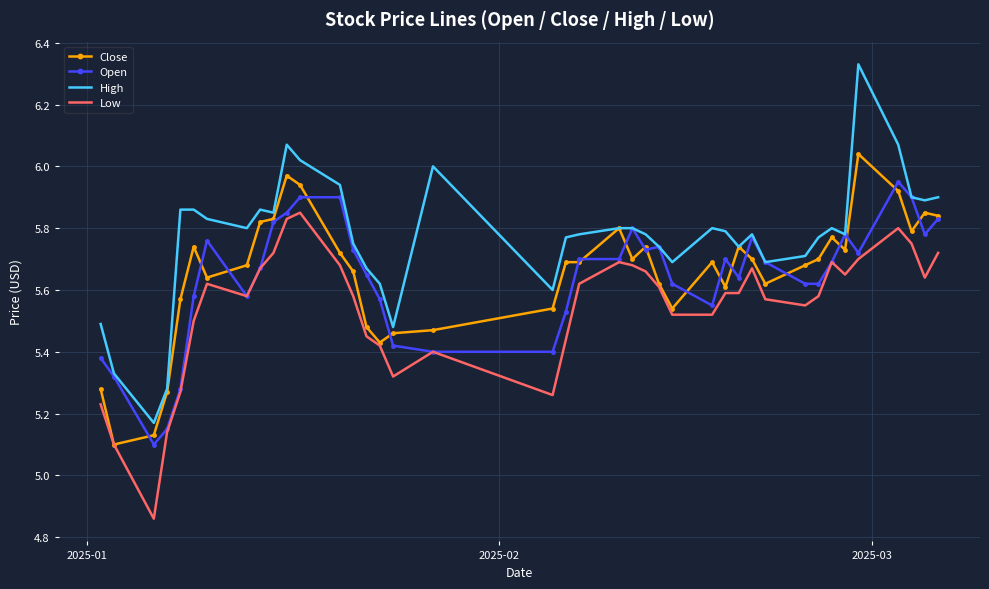

True or false: Low and High intersect in this chart.

False